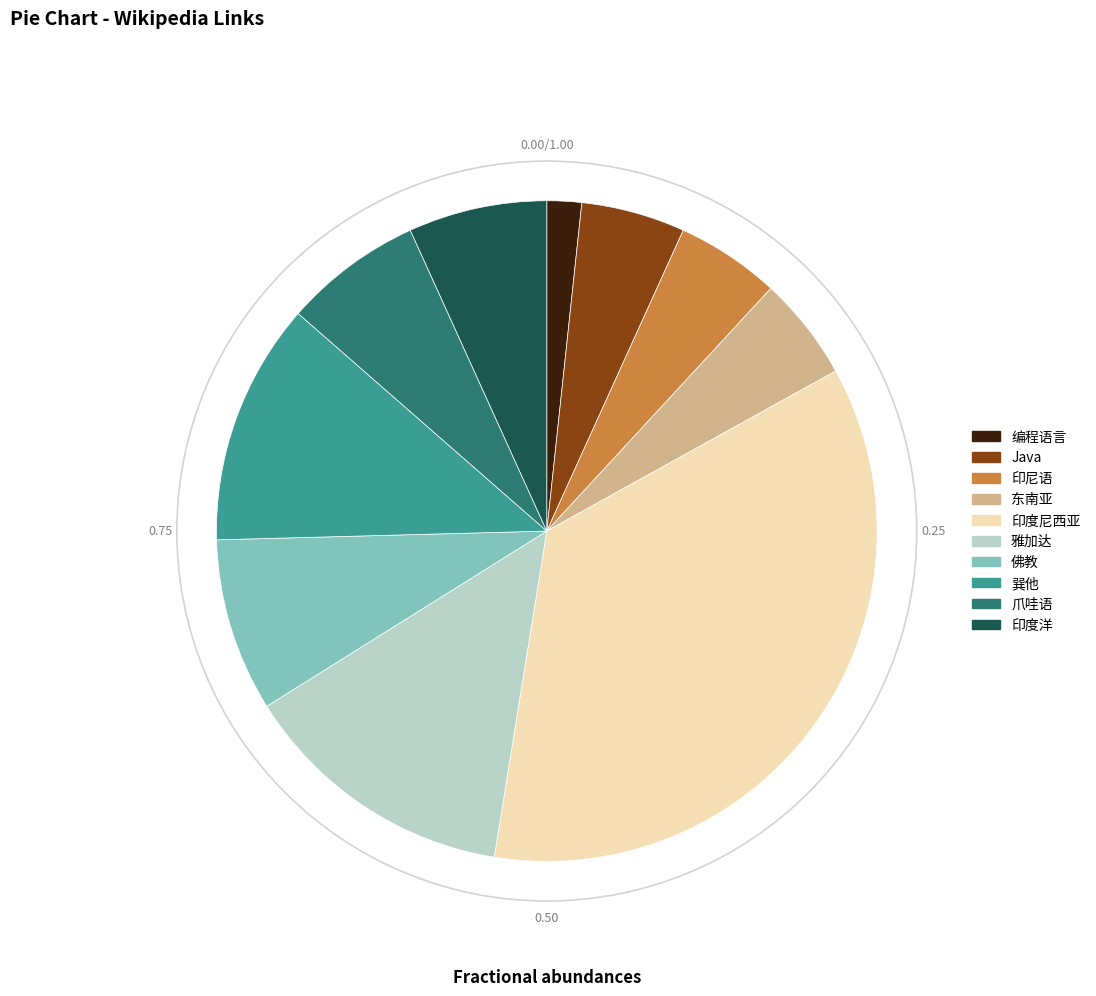

Which category has the smallest portion of the pie?

编程语言